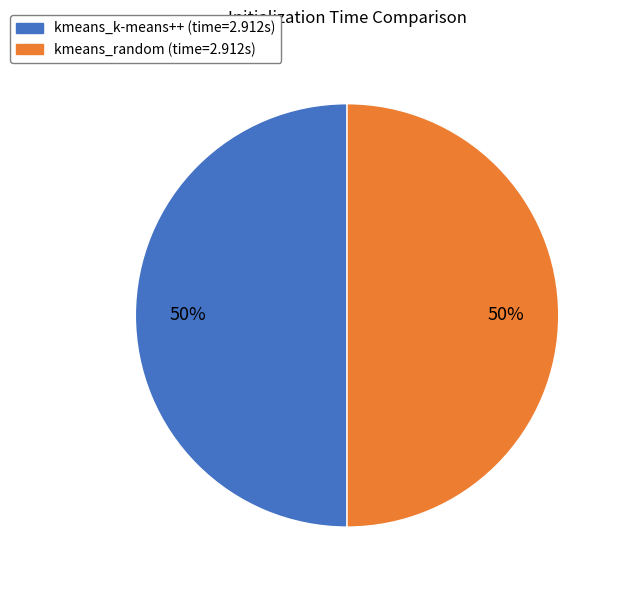

Is it true that kmeans_random is 50% of the pie?

True